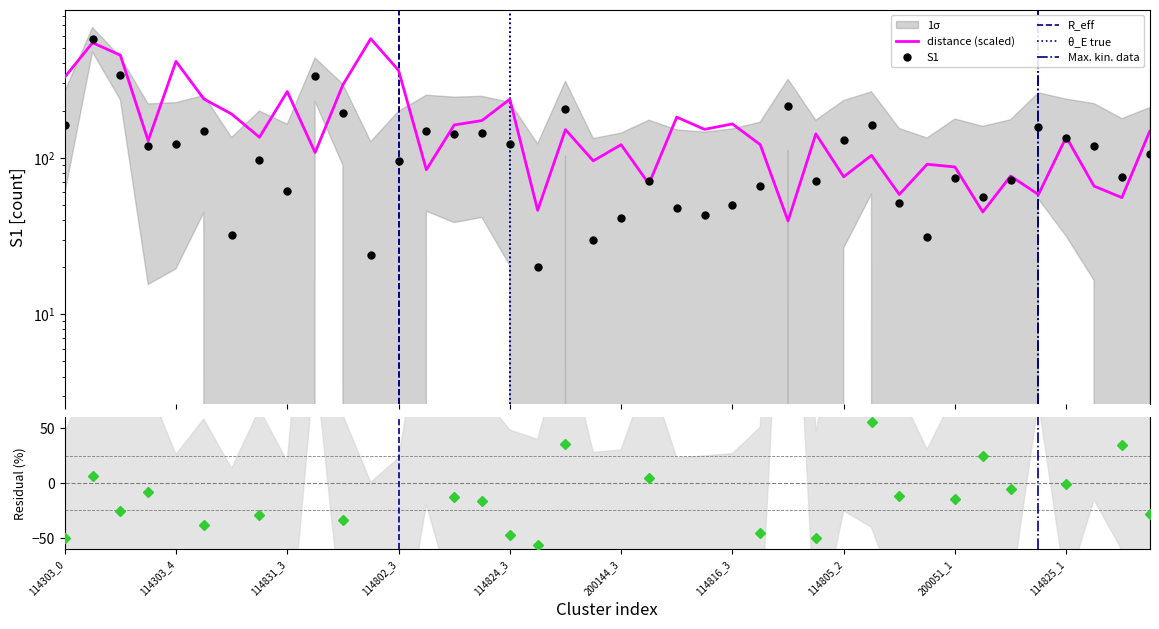

How many interior local peaks does the S1 series have?

12